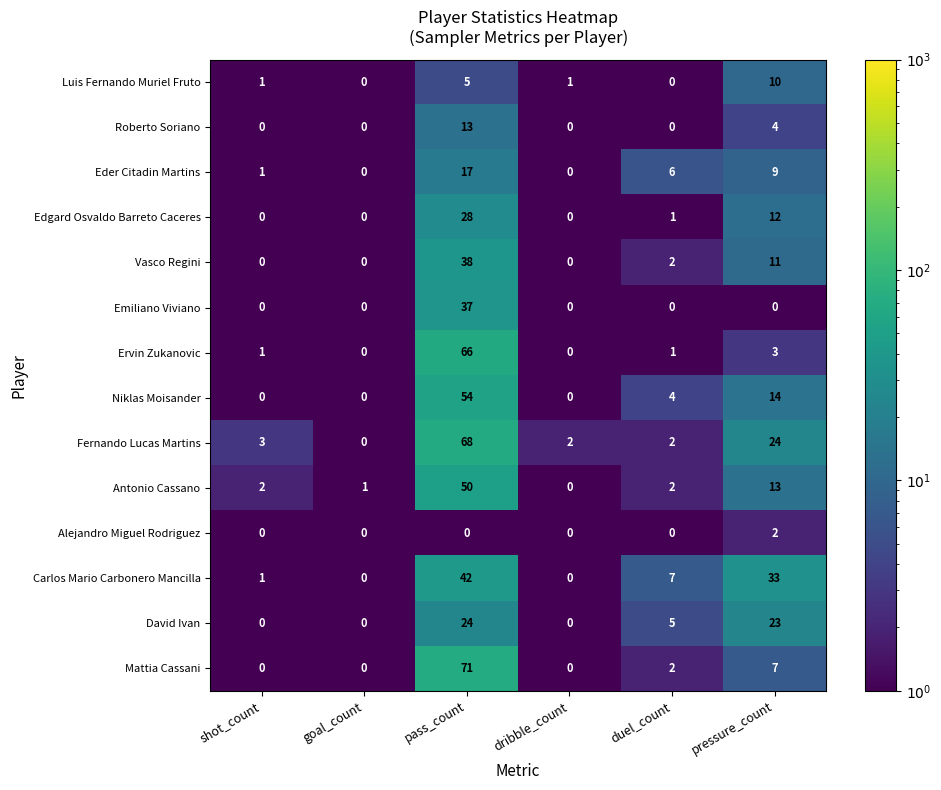

Which series has the widest spread of values?

Mattia Cassani